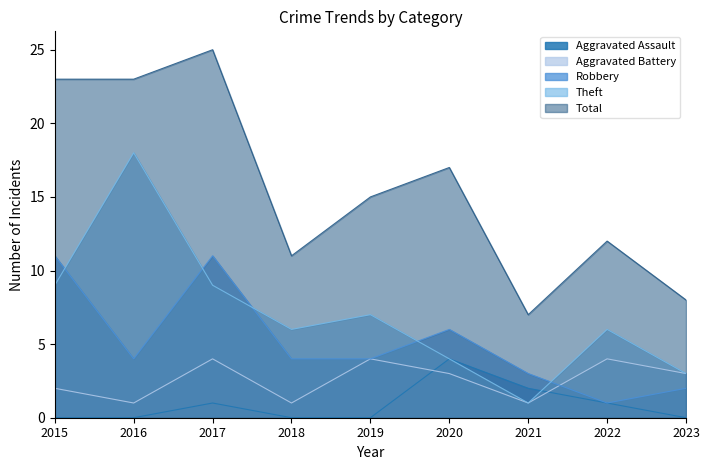

Which series ends up on top after the final intersection of Aggravated Battery and Aggravated Assault?

Aggravated Battery